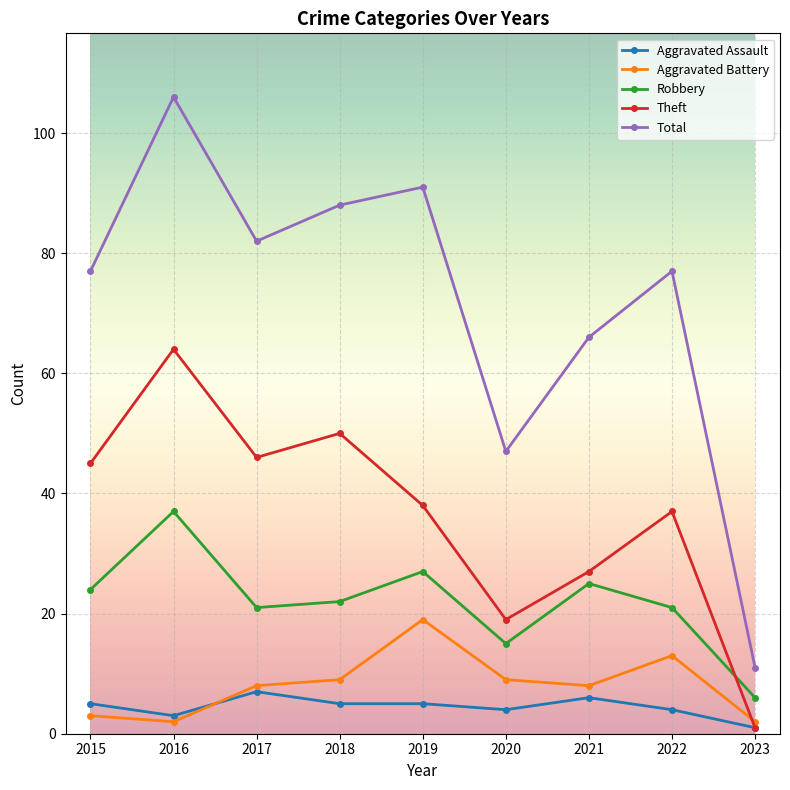

The Aggravated Battery series shows 2 at 2023. True or false?

True